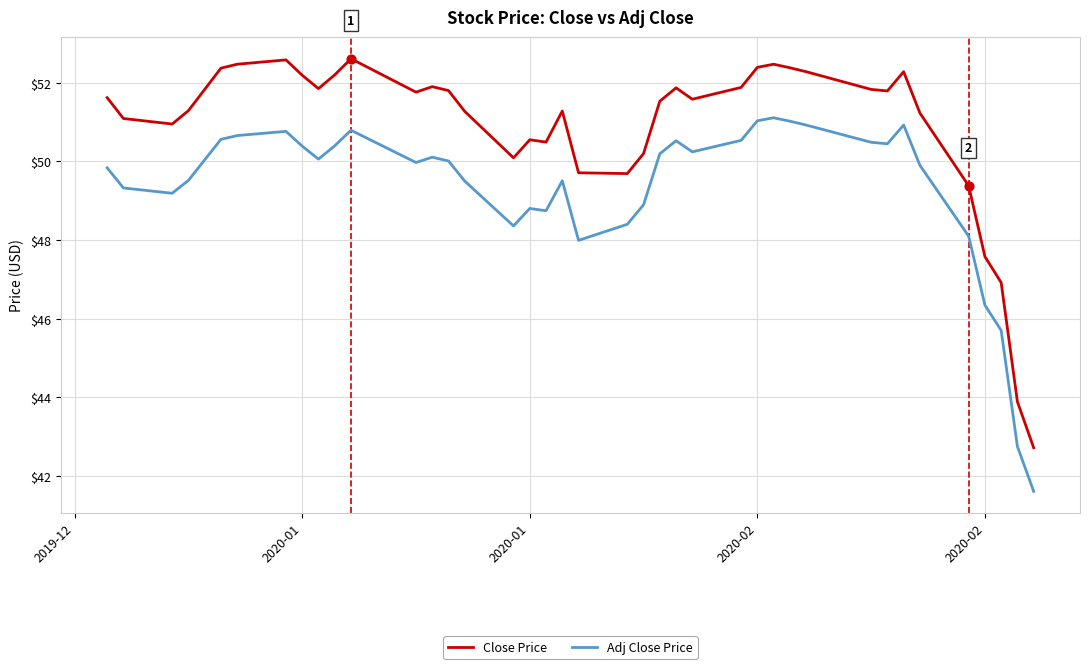

Which series has the largest total across all categories?

Close Price